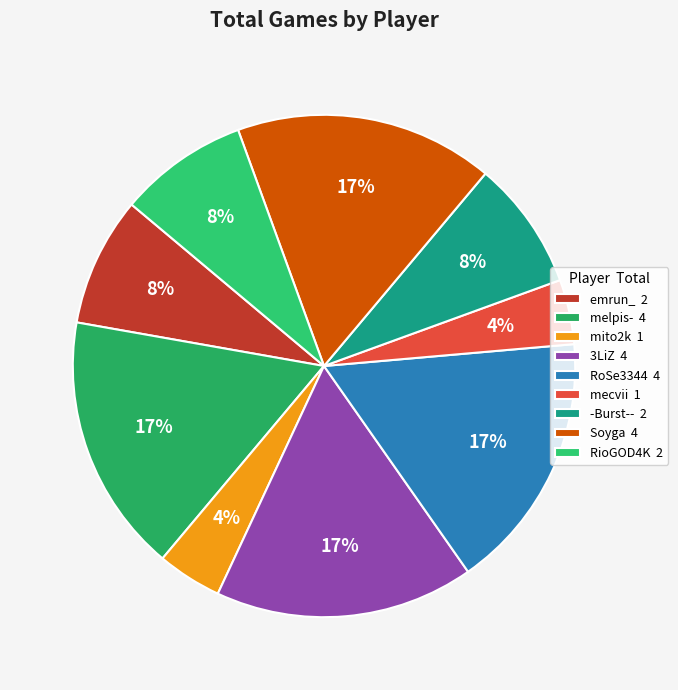

Is the sum of emrun_ and RoSe3344 greater than half?

No